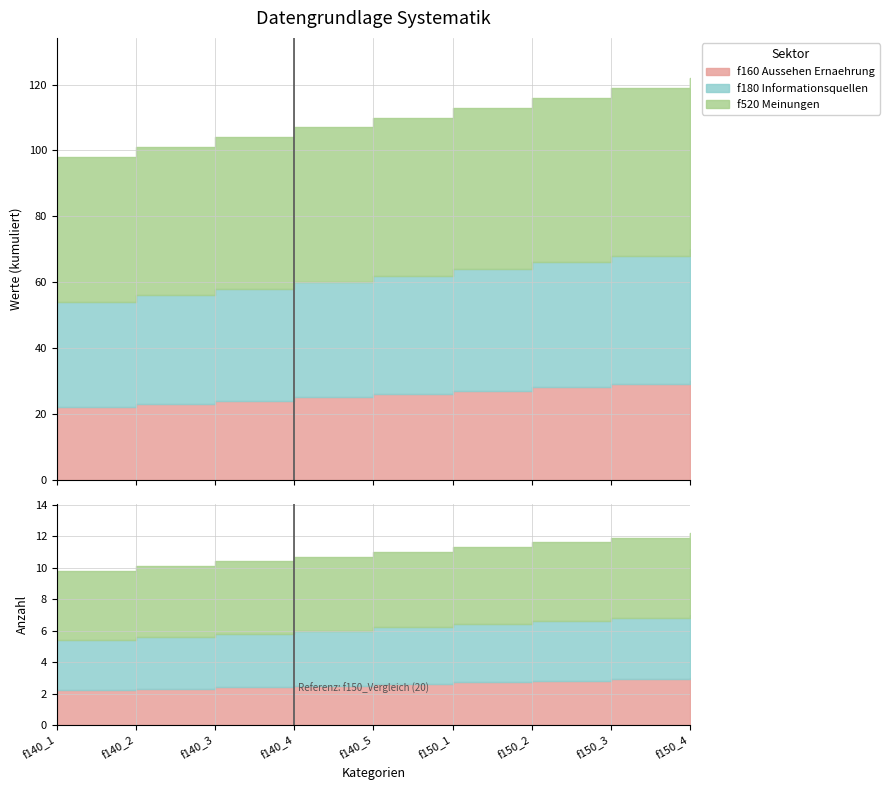

Which has a higher value, f140_1 or f140_3?

f140_3